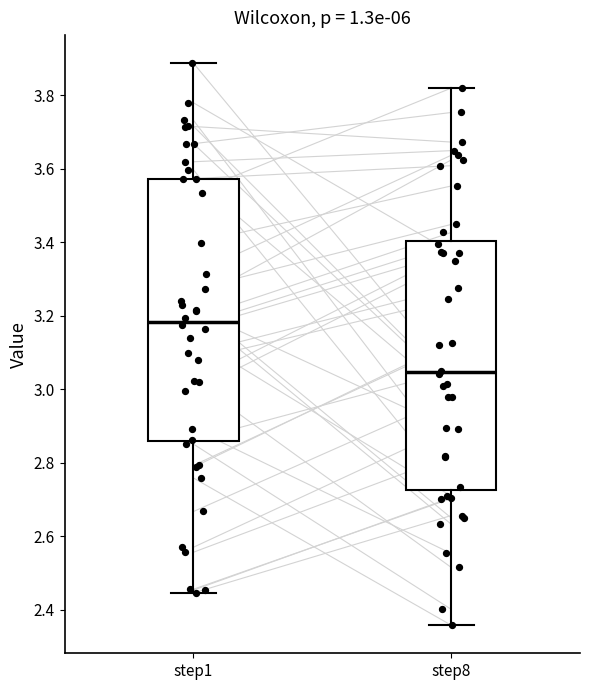

Which box has the highest median line?

step1